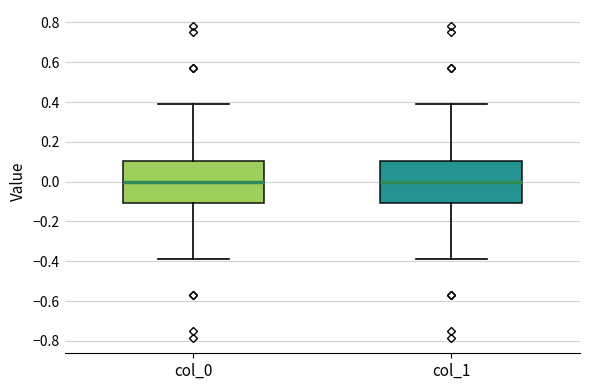

Where does the lower whisker of the box for col_0 end on the y-axis? The values are not printed on the chart, so give them approximately, as read against the axis.

-0.38